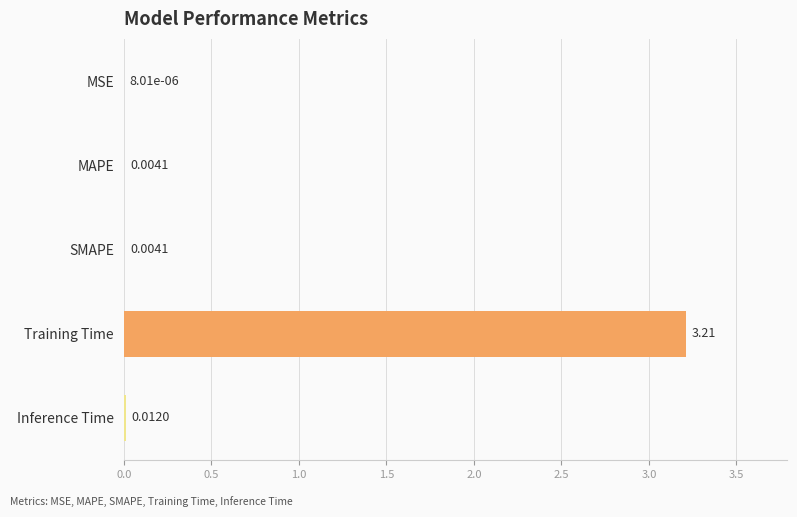

Which category has the highest value across all series?

Training Time